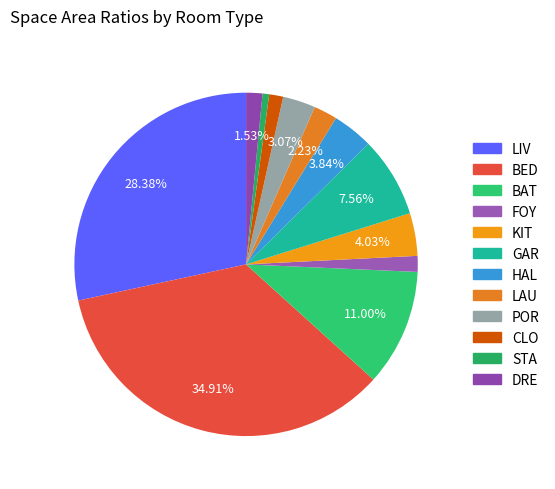

Is there any slice that represents more than half of the pie?

No